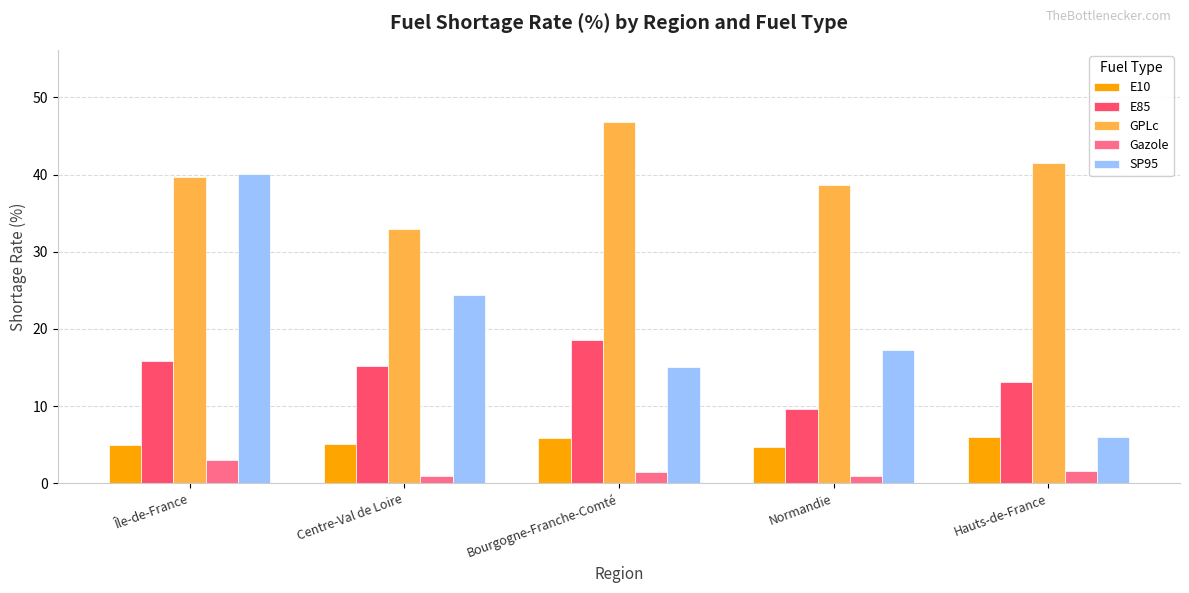

What position from the left is Centre-Val de Loire?

2